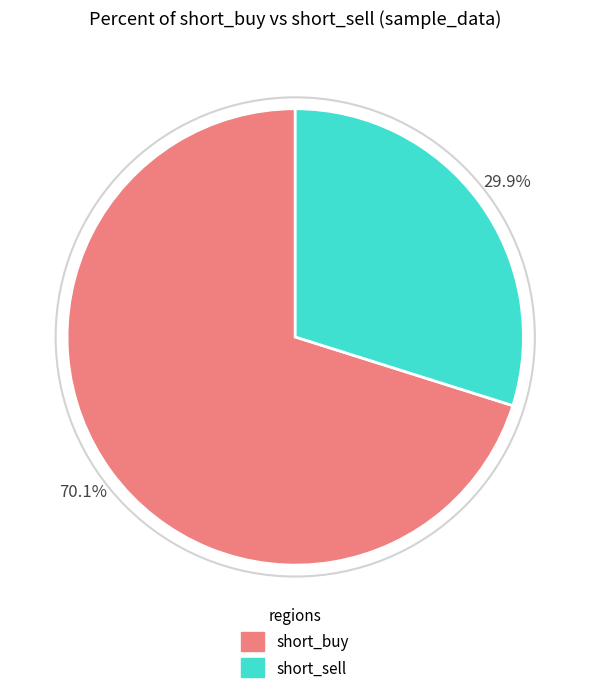

Is there any slice that represents more than half of the pie?

Yes